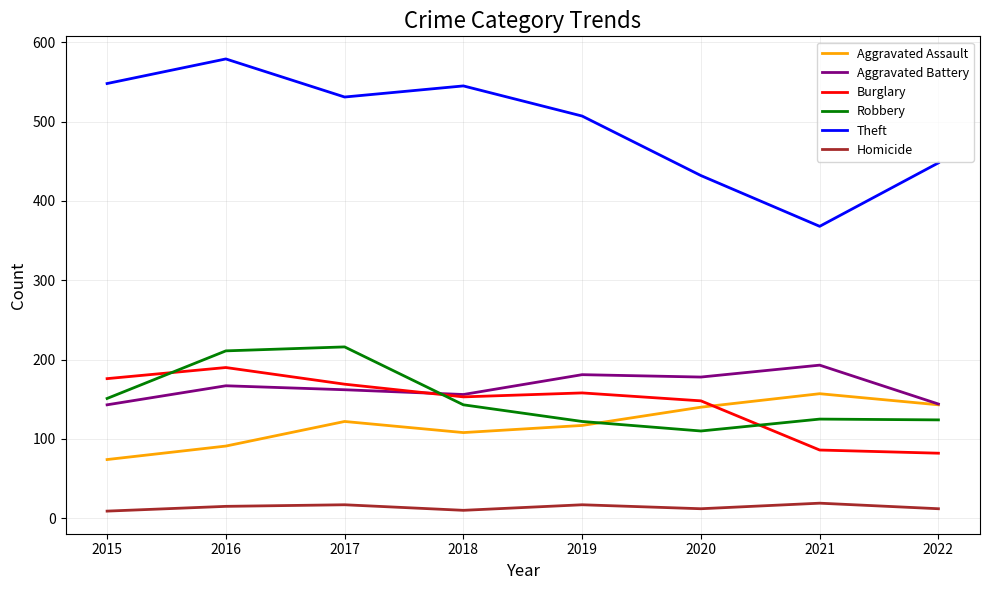

True or false: Aggravated Battery has a value of 193 at 2021.

True